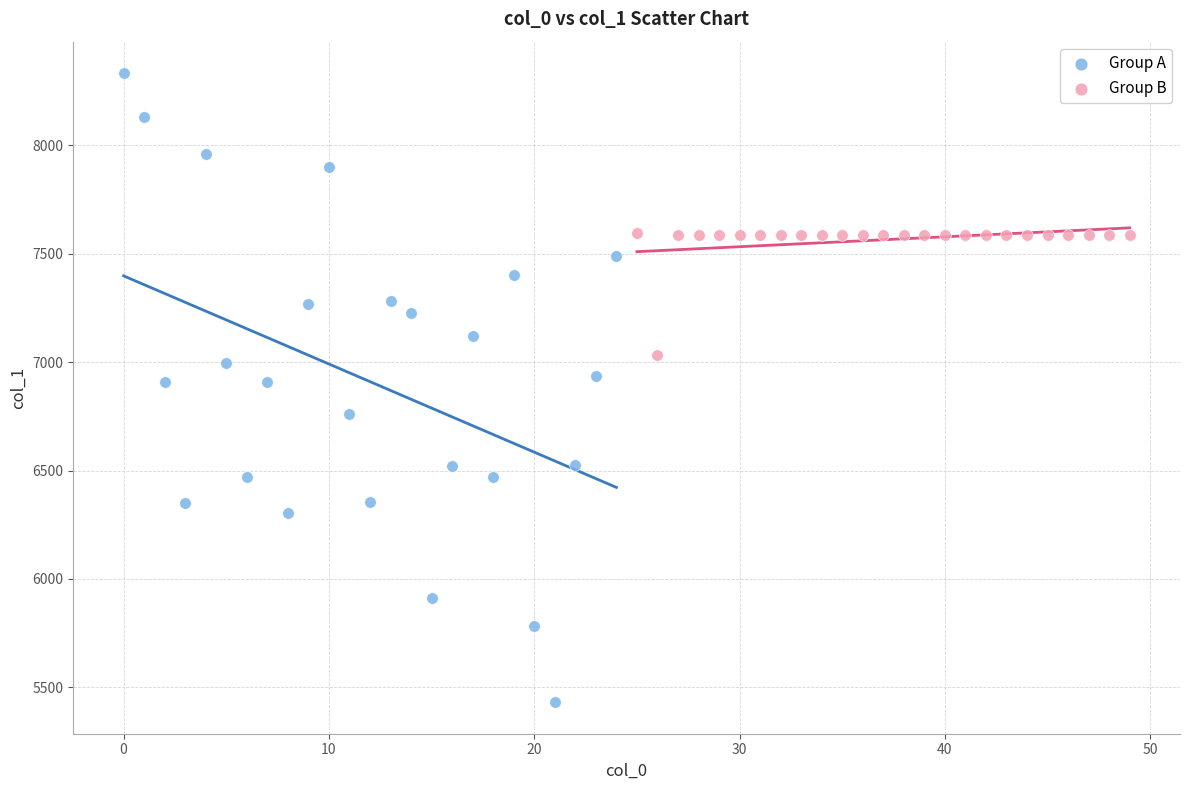

Which series reaches the minimum Y coordinate?

Group A